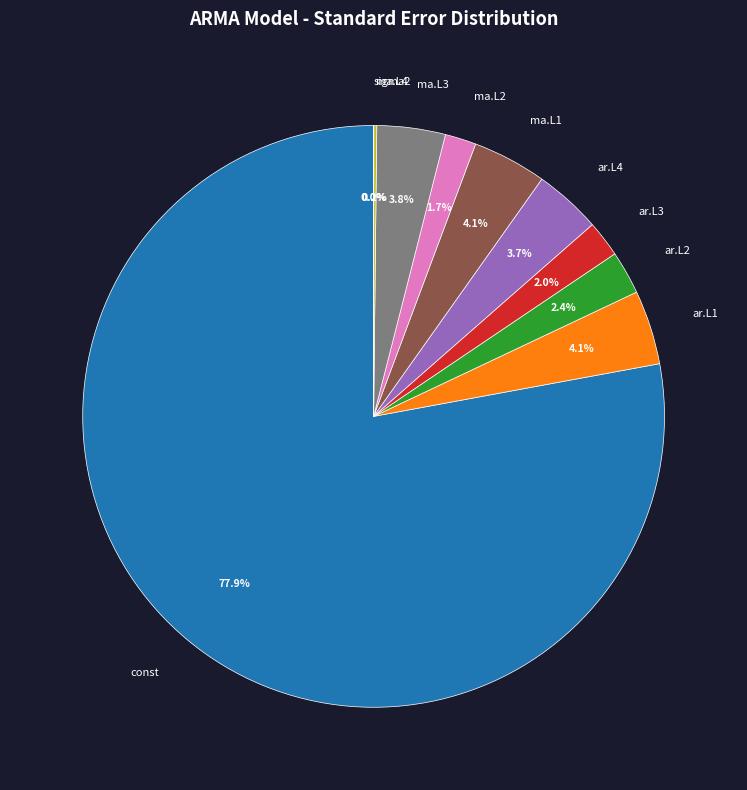

What is the largest slice in the pie chart?

const